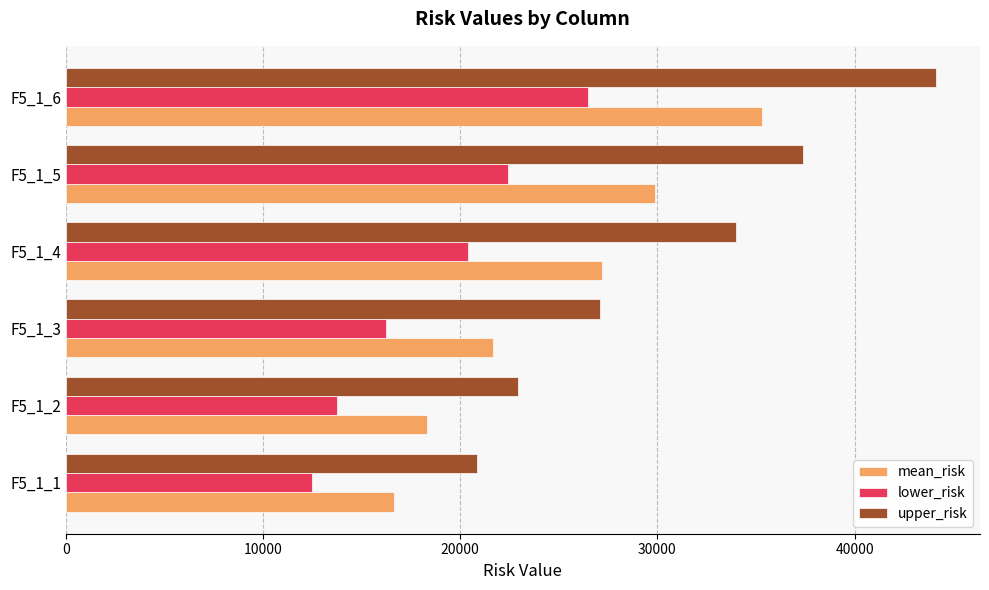

The value of lower_risk at F5_1_1 is 6876.6. True or false?

False